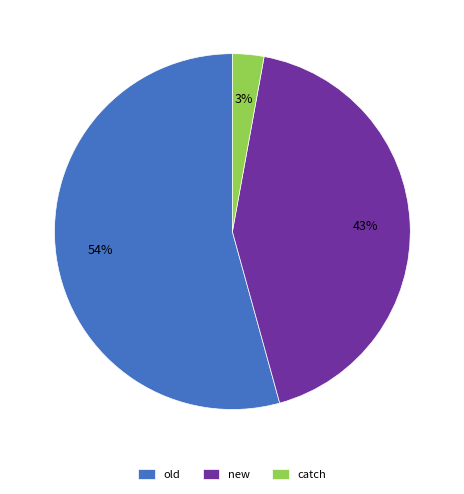

Count the number of slices in the pie.

3